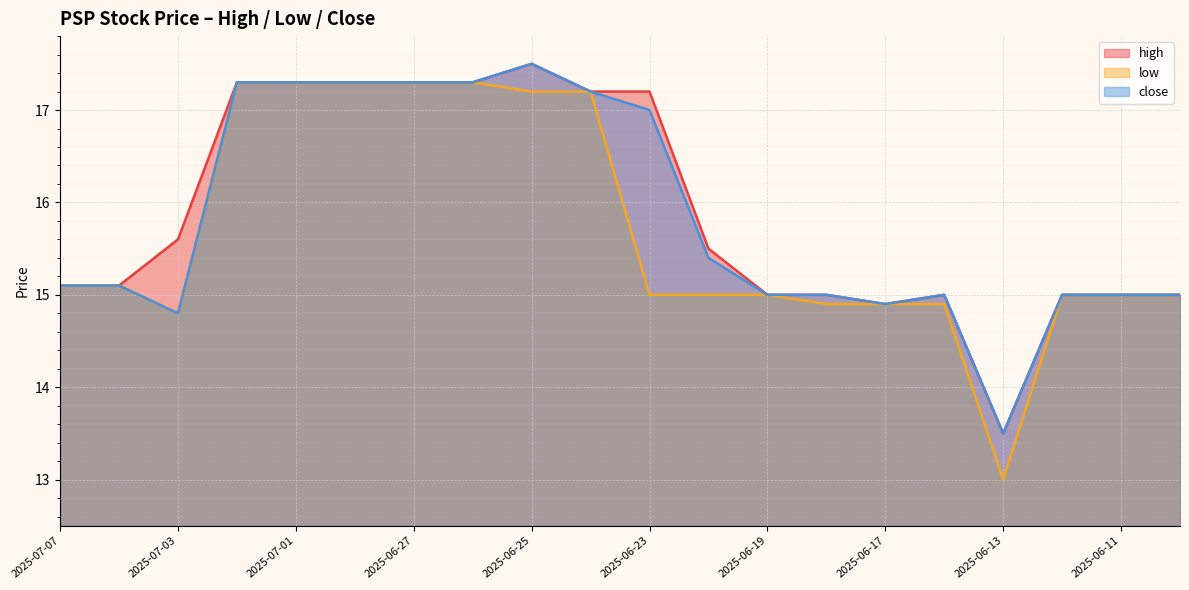

Reading left to right, list all the values displayed in this chart.

high: 15.1	15.1	15.6	17.3	17.3	17.3	17.3	17.3	17.5	17.2	17.2	15.5	15.0	15.0	14.9	15.0	13.5	15.0	15.0	15.0
low: 15.1	15.1	14.8	17.3	17.3	17.3	17.3	17.3	17.2	17.2	15.0	15.0	15.0	14.9	14.9	14.9	13.0	15.0	15.0	15.0
close: 15.1	15.1	14.8	17.3	17.3	17.3	17.3	17.3	17.5	17.2	17.0	15.4	15.0	15.0	14.9	15.0	13.5	15.0	15.0	15.0